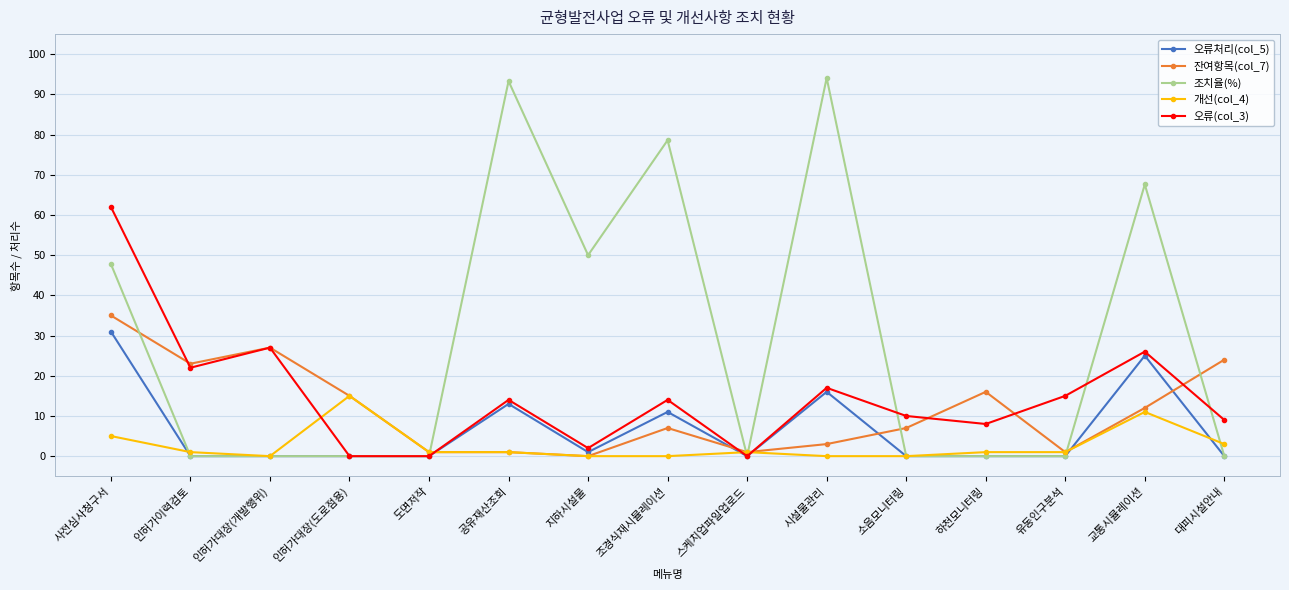

What is the difference between the maximum and minimum values in the 잔여항목(col_7) series?

35.0